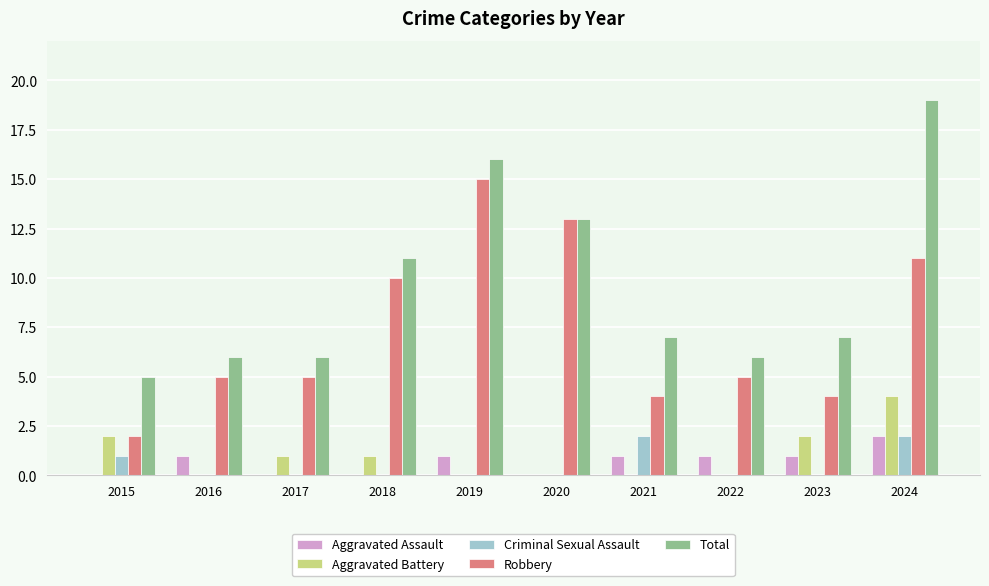

Where is Robbery nearest to the value 8?

2018